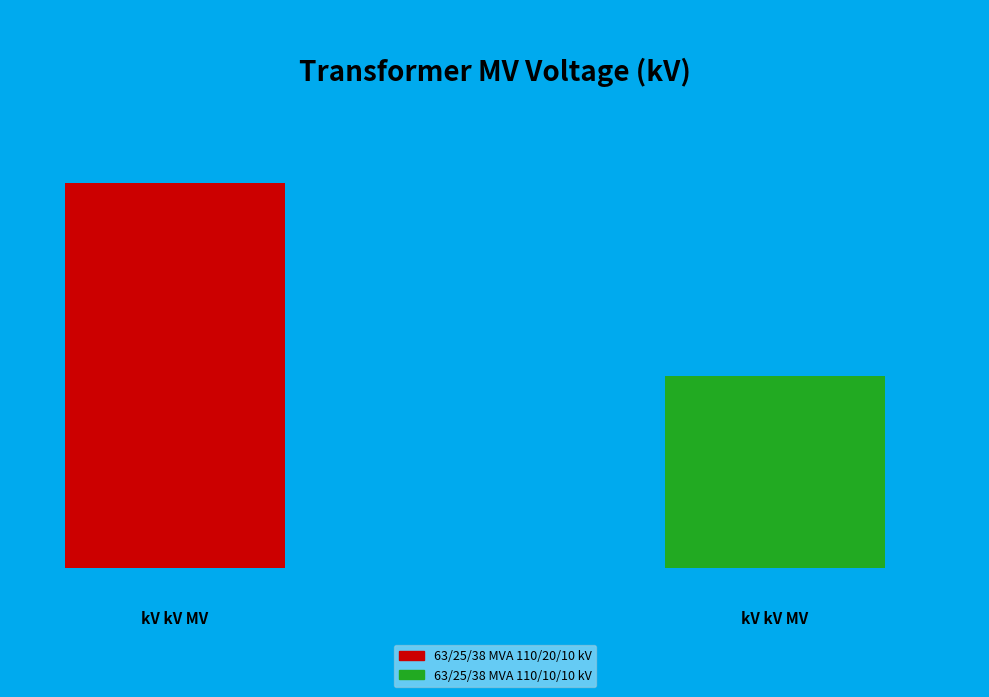

To the nearest percent, what is the combined percentage of 63/25/38 MVA 110/20/10 kV and 63/25/38 MVA 110/10/10 kV?

100%